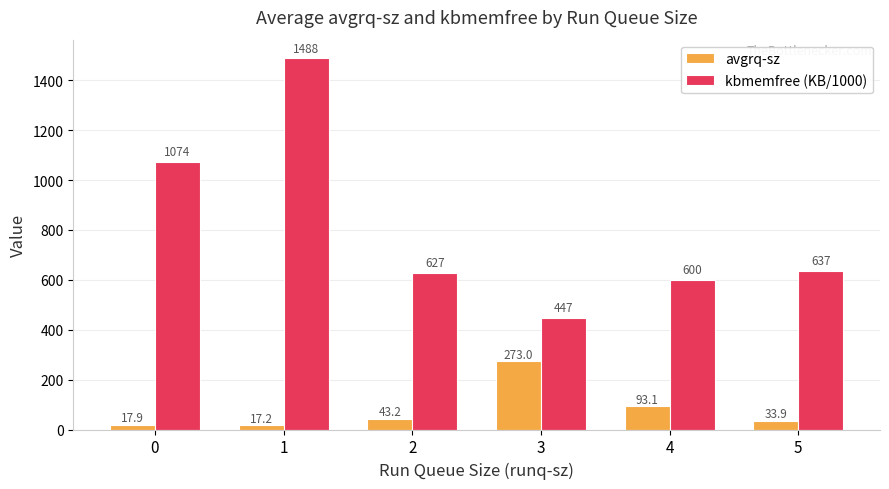

At which label does avgrq-sz first exceed 43?

2